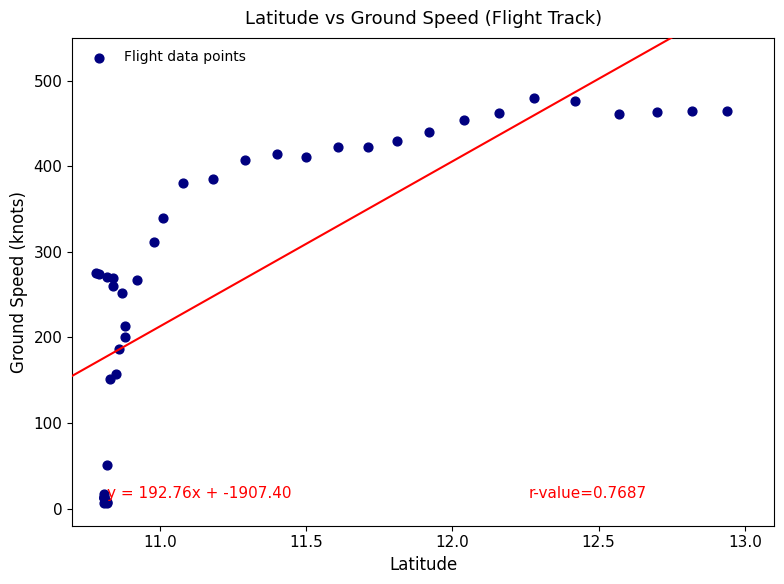

What Y value in the scatter plot is closest to 243?

252